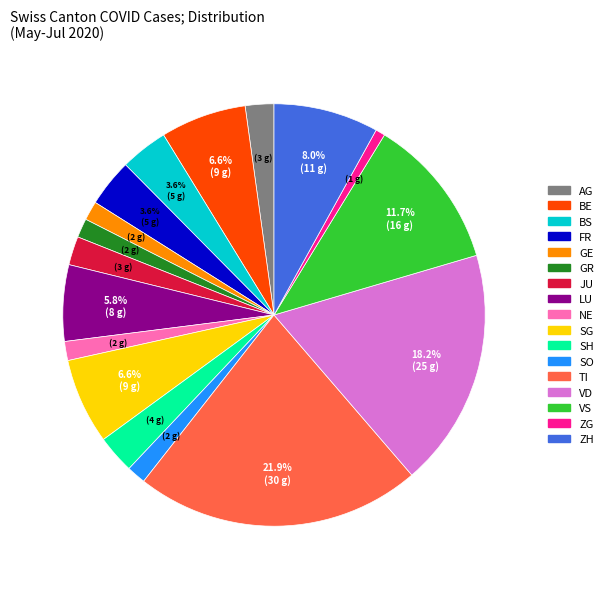

Is there any slice that represents more than half of the pie?

No